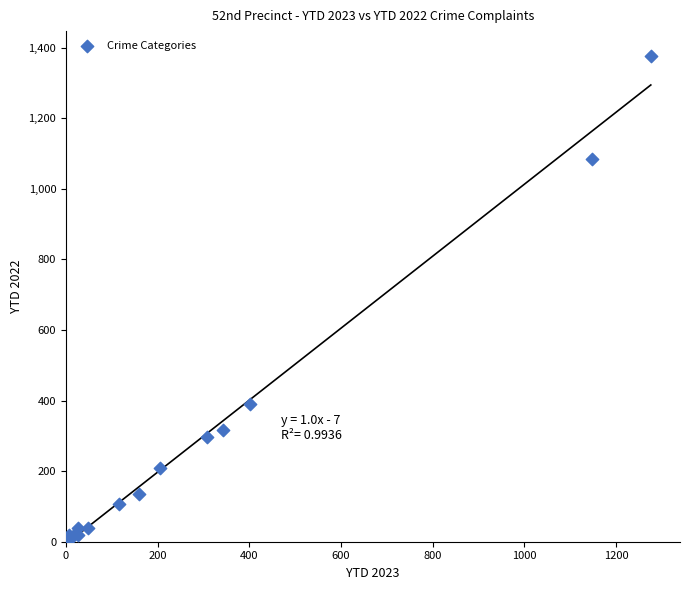

What Y value in the scatter plot is closest to 690?

391